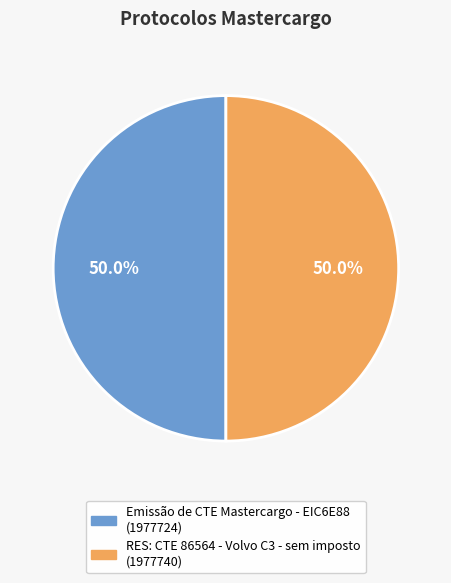

How many segments does this pie chart have?

2